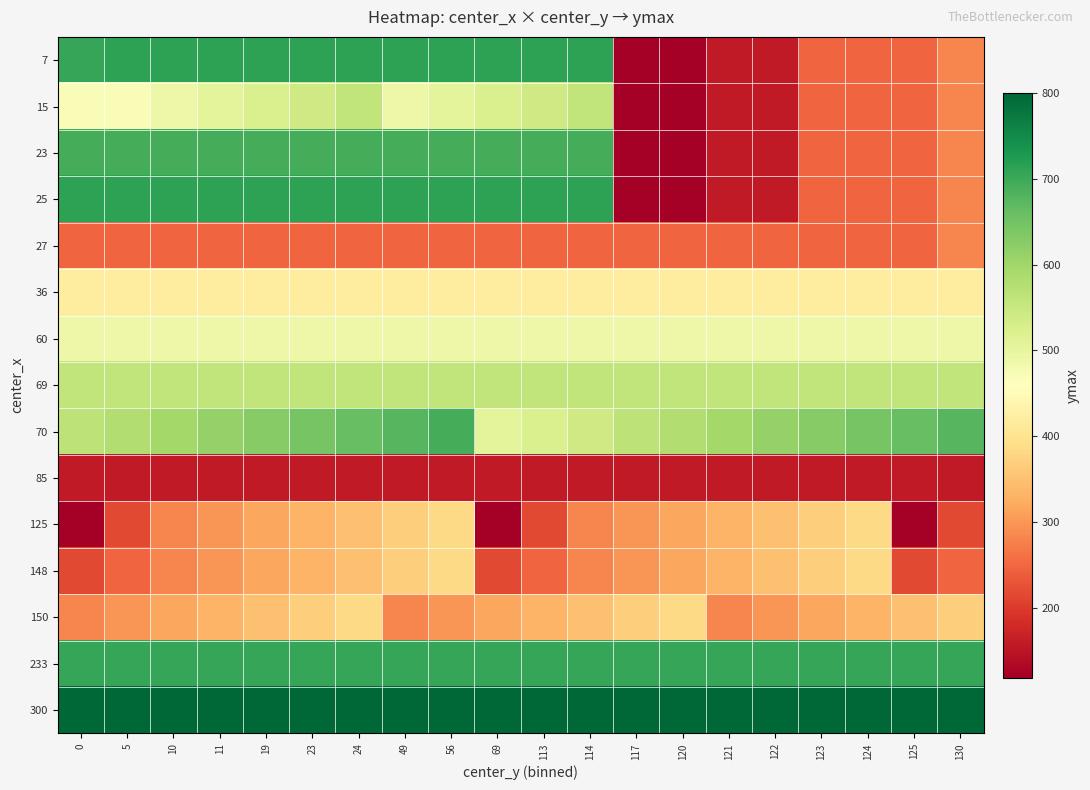

Count the number of data series in this chart.

15